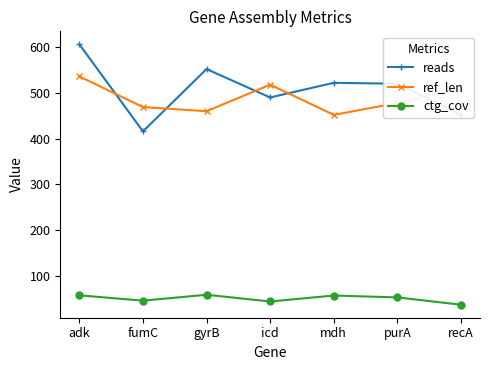

What position from the right is gyrB?

5